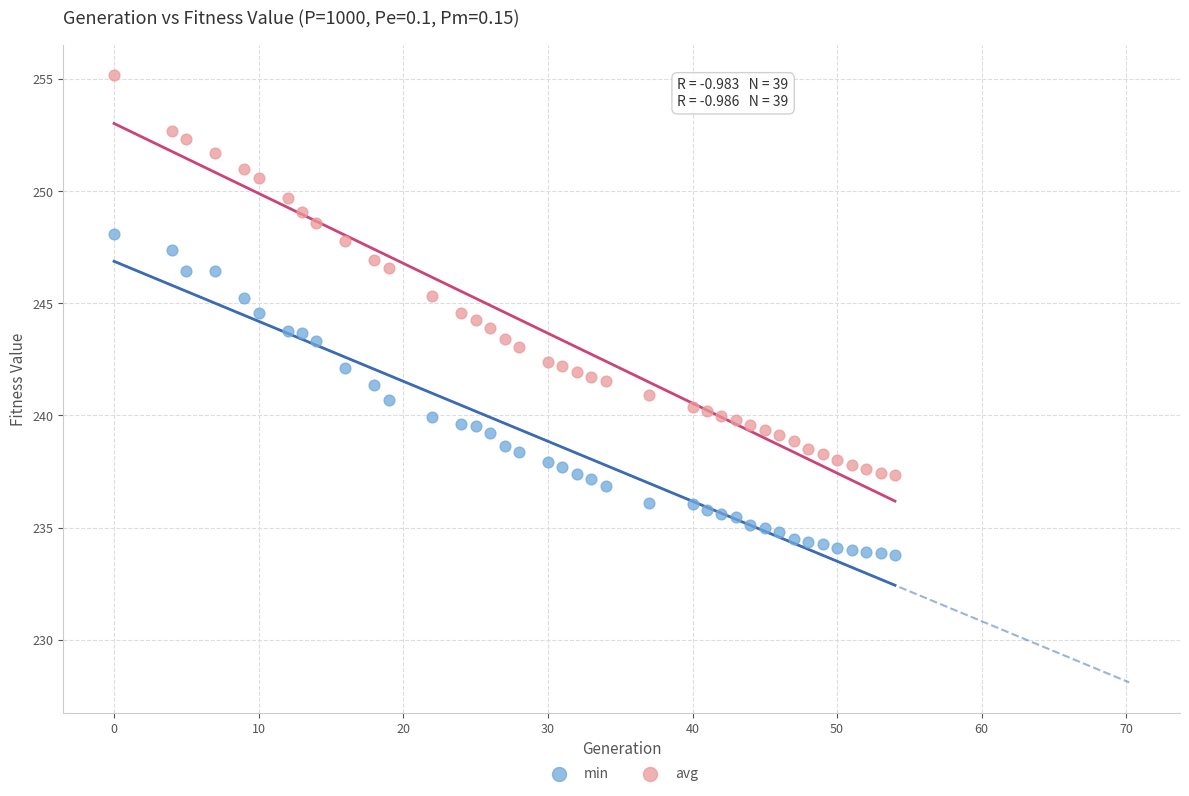

What are all the series names shown in the legend?

min, avg